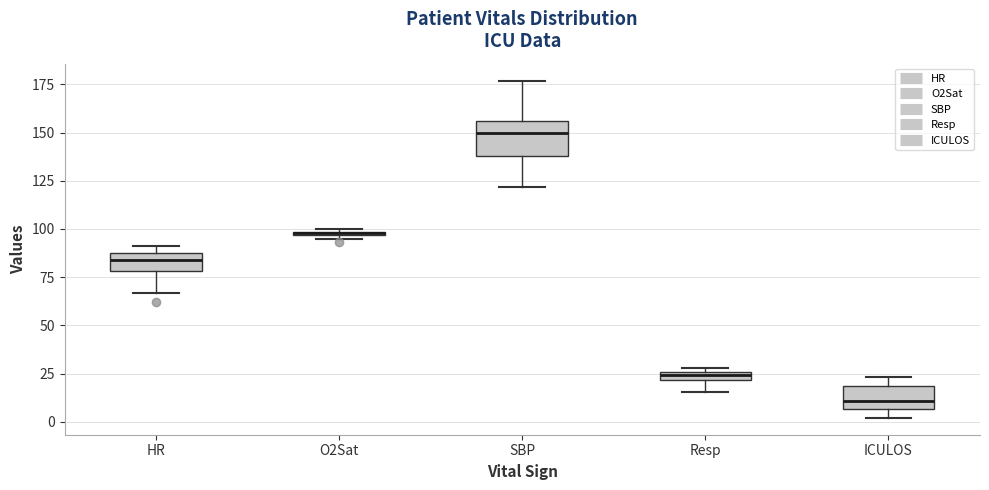

Where does the lower whisker of the box for Resp end on the y-axis? The values are not printed on the chart, so give them approximately, as read against the axis.

15